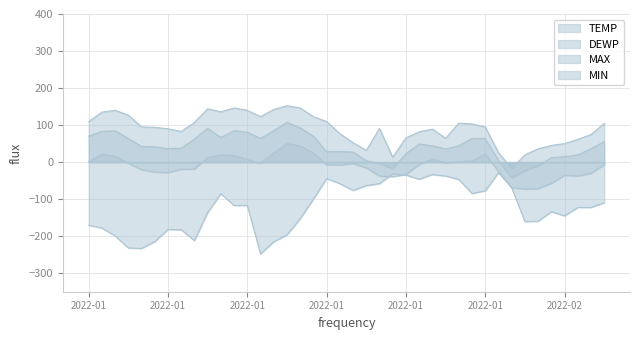

Reading left to right, transcribe all the data shown in this chart.

TEMP: 70.0	83.1	84.5	63.6	42.3	41.4	36.4	37.7	62.3	91.3	66.3	85.0	80.9	64.1	85.0	107.7	92.2	70.0	28.2	28.7	27.3	3.7	-3.1	-18.1	22.8	49.1	44.1	35.5	44.1	64.1	63.6	4.1	-42.6	-23.1	-10.4	12.3	14.6	19.6	36.4	55.4
DEWP: -170.7	-177.9	-199.3	-232.0	-233.3	-214.7	-182.0	-182.5	-212.0	-136.2	-85.3	-117.1	-117.1	-247.8	-215.2	-196.5	-153.0	-99.8	-44.4	-58.1	-76.7	-63.5	-58.1	-31.7	-34.9	-46.3	-33.5	-37.6	-46.7	-84.8	-77.6	-28.5	-69.0	-160.7	-159.8	-133.9	-145.2	-122.5	-122.5	-109.8
MAX: 109.5	134.9	139.9	126.7	94.9	94.0	90.0	82.7	107.2	144.0	135.8	146.3	139.9	122.6	142.2	152.2	146.3	122.6	109.5	76.8	52.3	31.8	90.9	13.2	65.4	81.8	89.0	64.5	105.4	103.1	94.9	25.5	-17.2	19.6	35.9	45.0	50.0	61.4	74.5	104.5
MIN: 1.0	21.4	15.5	-3.1	-20.4	-27.2	-28.5	-19.5	-19.0	12.3	19.6	17.3	7.3	-3.1	24.6	50.0	44.1	24.6	-7.2	-8.1	-4.0	-15.4	-37.6	-39.4	-33.5	-6.8	7.3	-1.8	1.0	3.2	21.9	-25.4	-69.4	-72.6	-72.1	-57.2	-35.8	-37.6	-30.4	-7.2